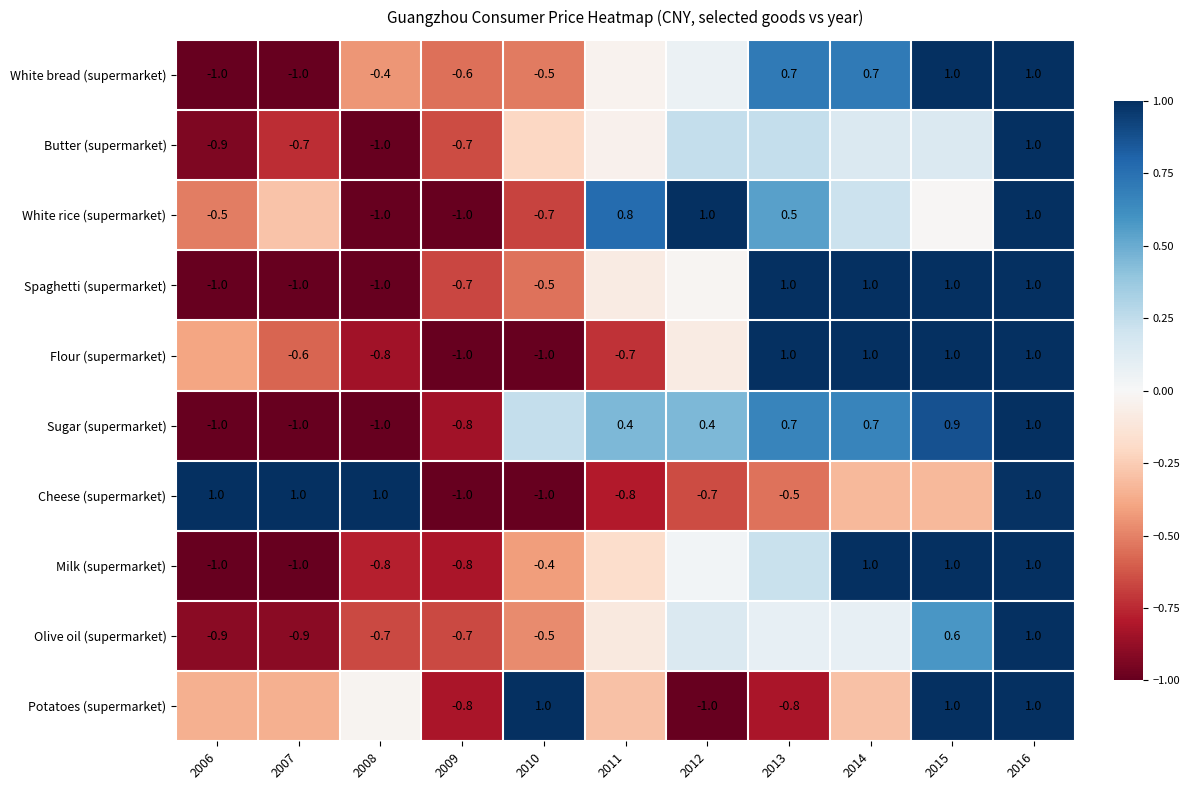

What is the sum of all Flour (supermarket) values?

-0.6